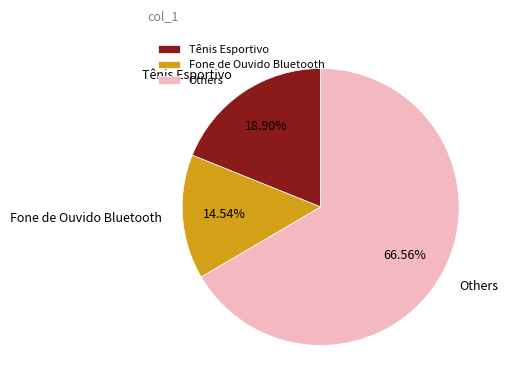

Does Tênis Esportivo account for over 50% of the chart?

No